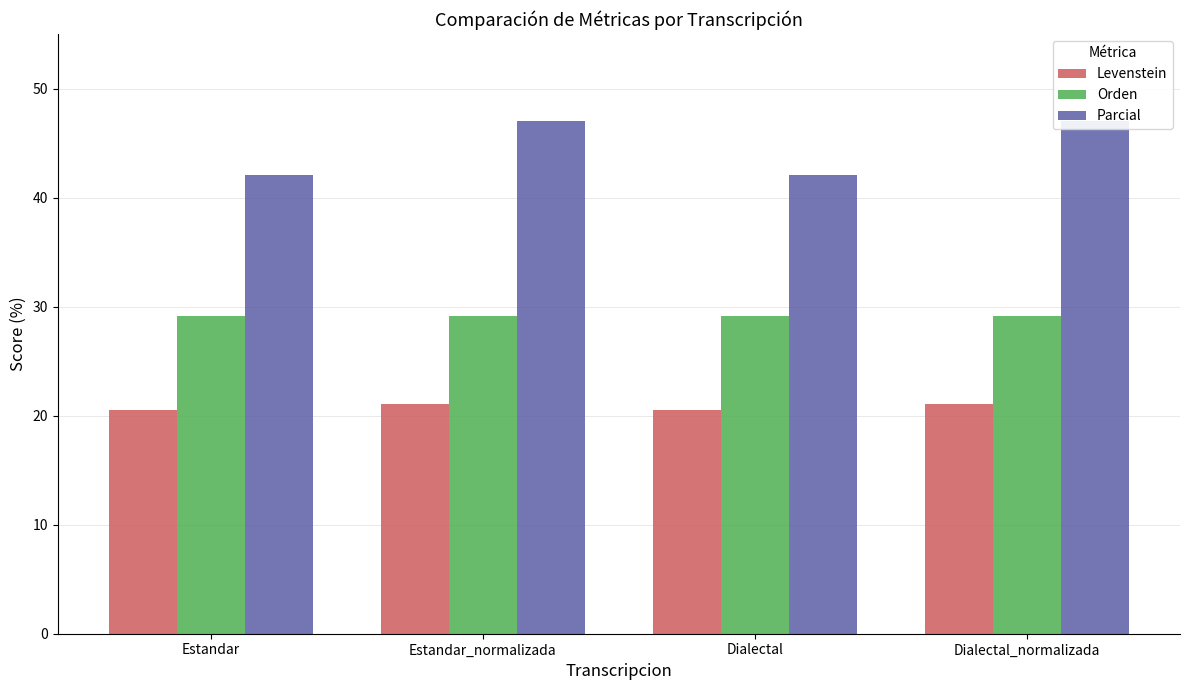

How many bars are there in each group?

3